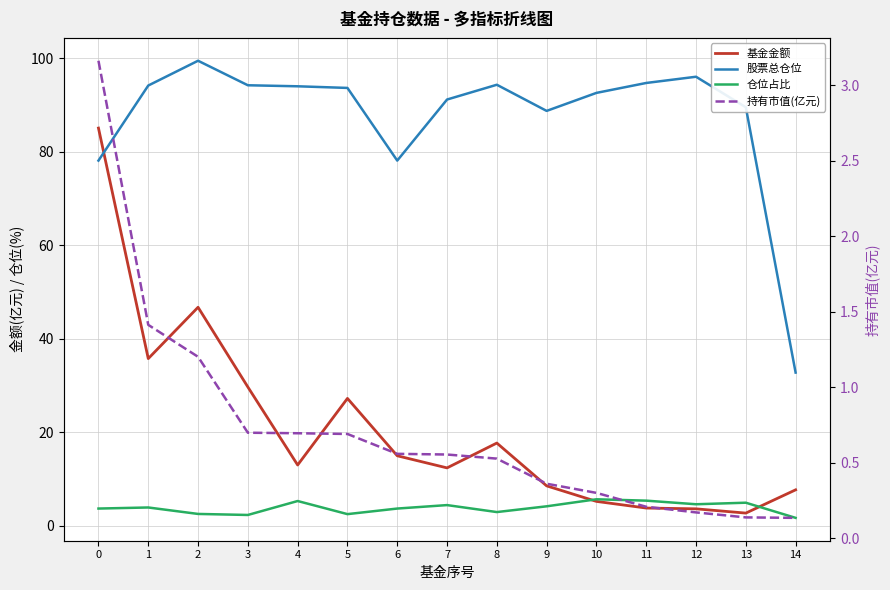

What is the spread (max minus min) of values at 8?

93.8